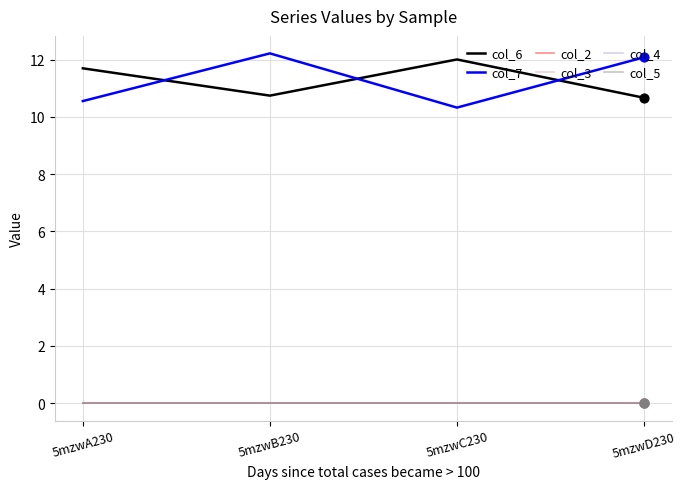

Does the chart have visible grid lines?

Yes